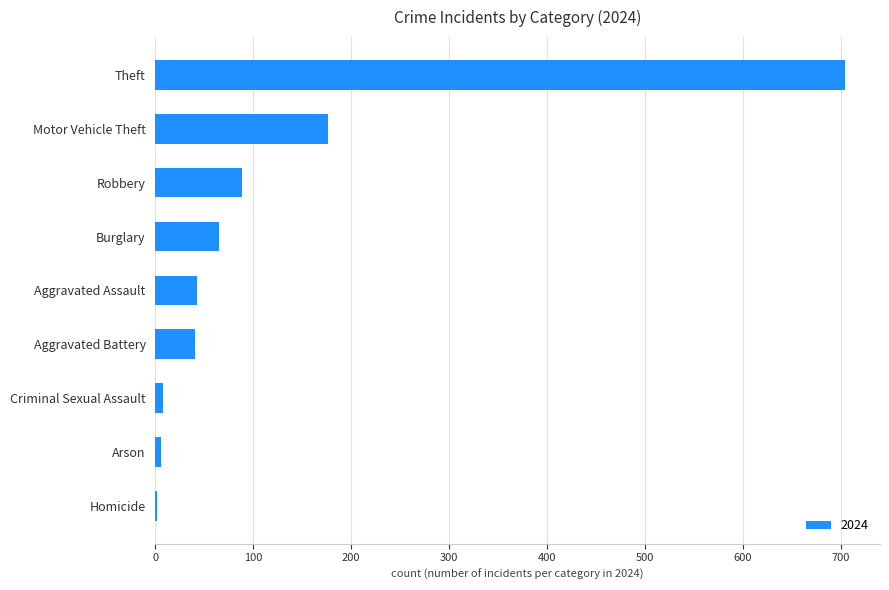

What is the maximum value shown in the chart?

705